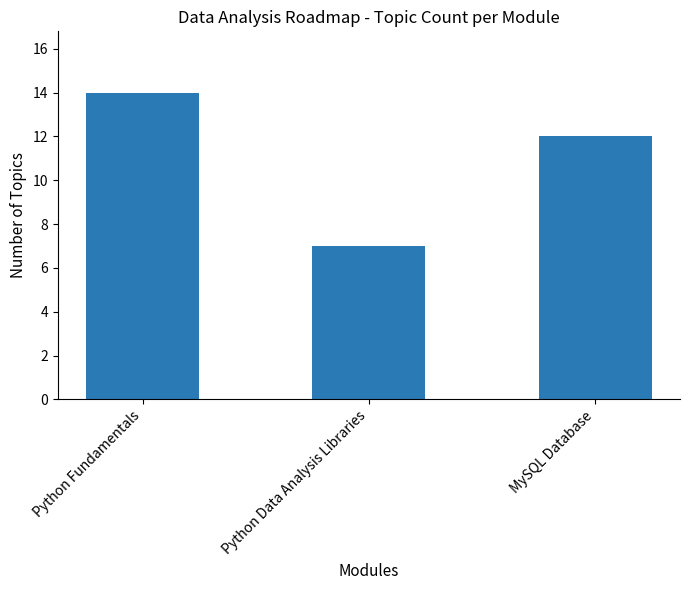

True or false: the data shows 12 at MySQL Database.

True